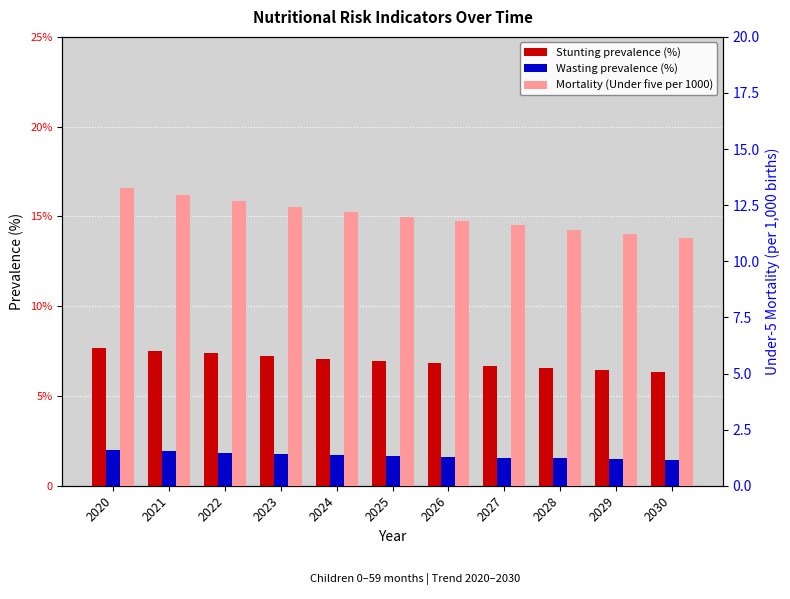

Reading right to left, what are all the values shown in this chart?

Stunting prevalence (%): 0.1	0.1	0.1	0.1	0.1	0.1	0.1	0.1	0.1	0.1	0.1
Wasting prevalence (%): 0.0	0.0	0.0	0.0	0.0	0.0	0.0	0.0	0.0	0.0	0.0
Mortality (Under five per 1000): 11.1	11.2	11.4	11.6	11.8	12.0	12.2	12.4	12.7	13.0	13.3